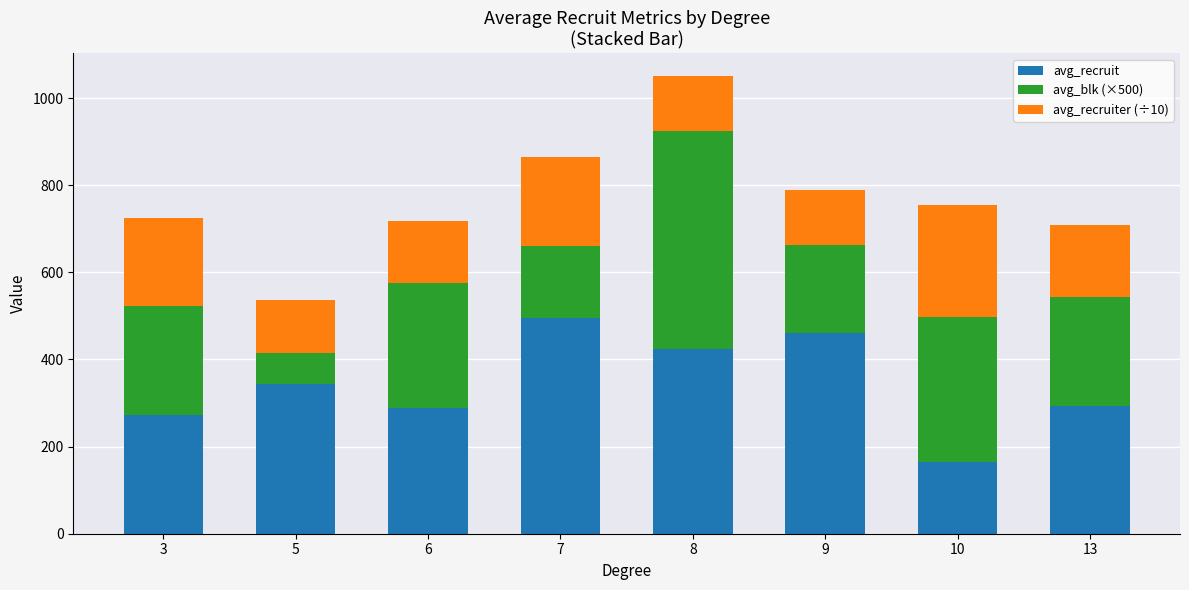

How many bars are there in total?

8